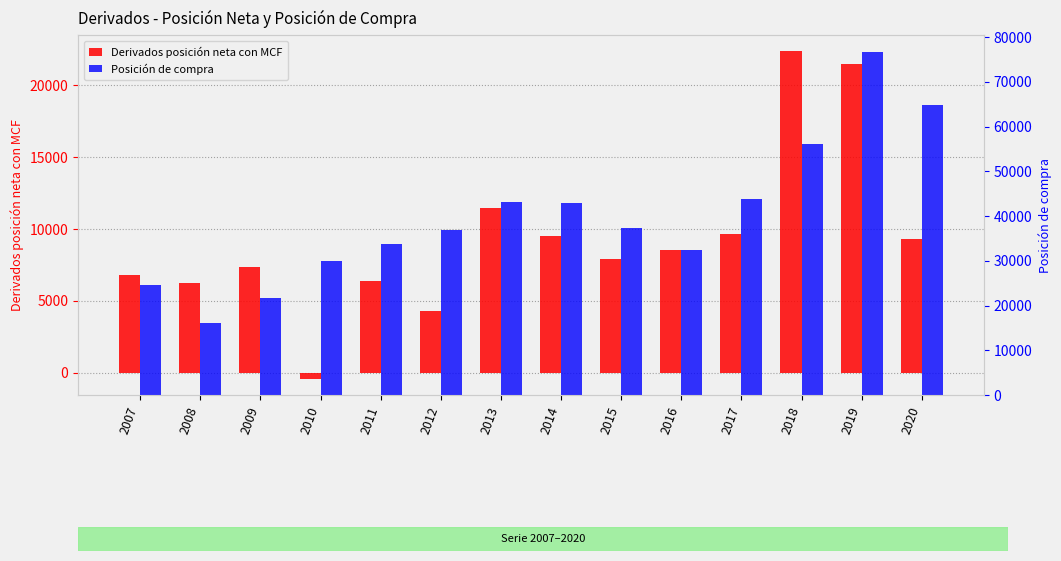

How many bars are there in total?

28